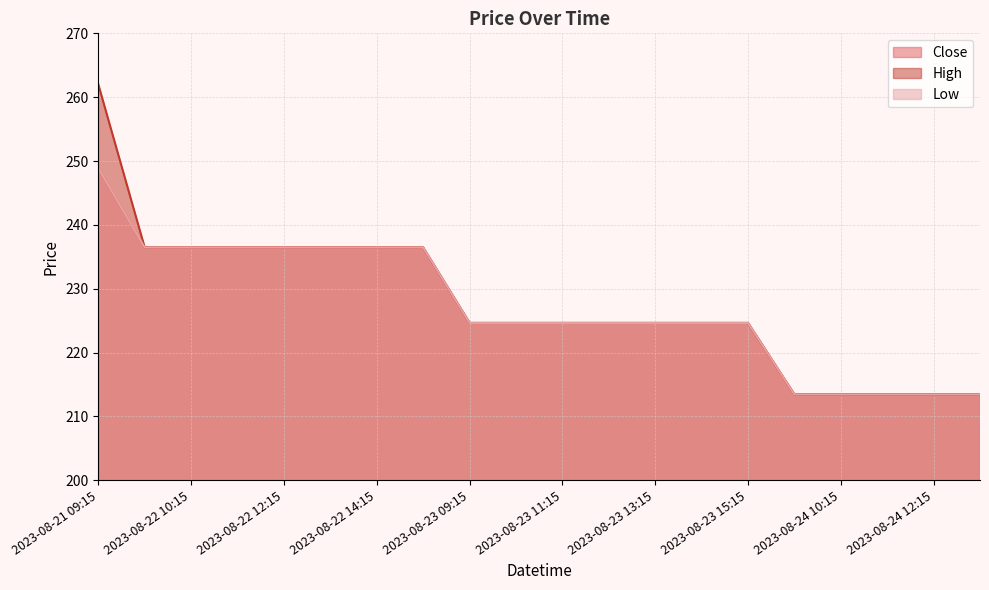

Which category has the lowest value in the High series?

2023-08-24 09:15